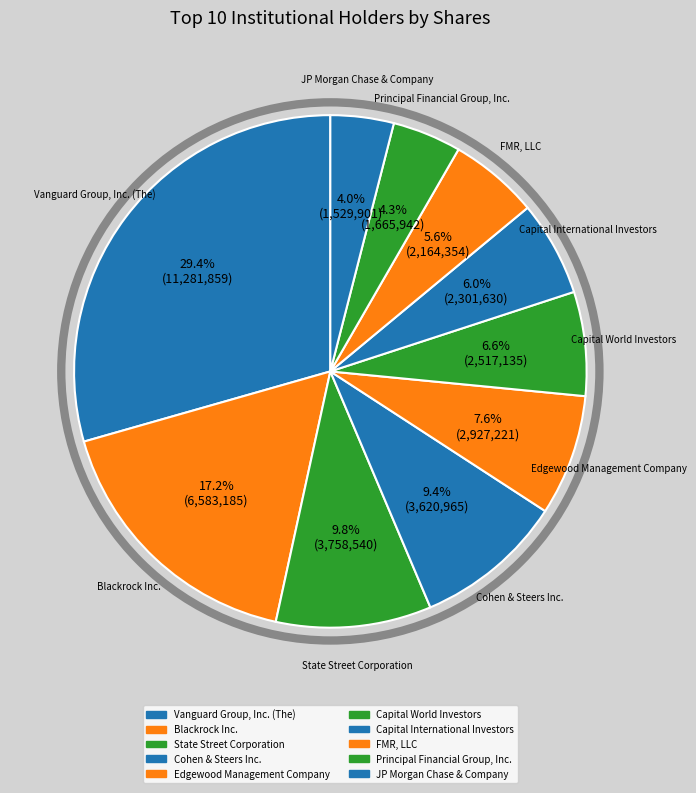

Is it true that Capital World Investors is 14% of the pie?

False